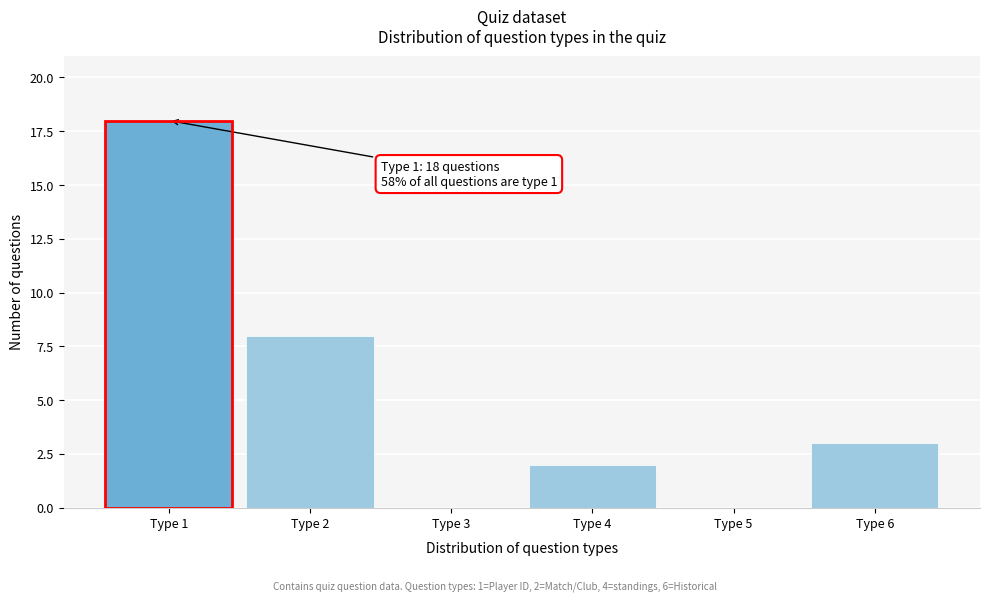

Reading left to right, list all the values displayed in this chart.

Type 1=18	Type 2=8	Type 3=0	Type 4=2	Type 5=0	Type 6=3